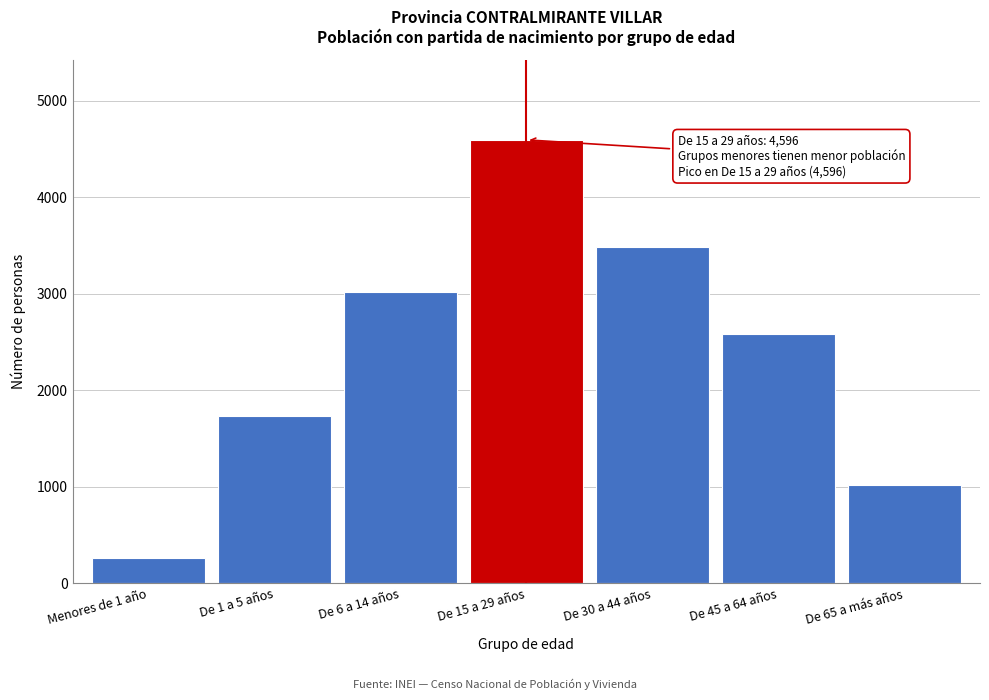

Reading right to left, what are all the values shown in this chart?

1021	2579	3485	4596	3018	1733	259